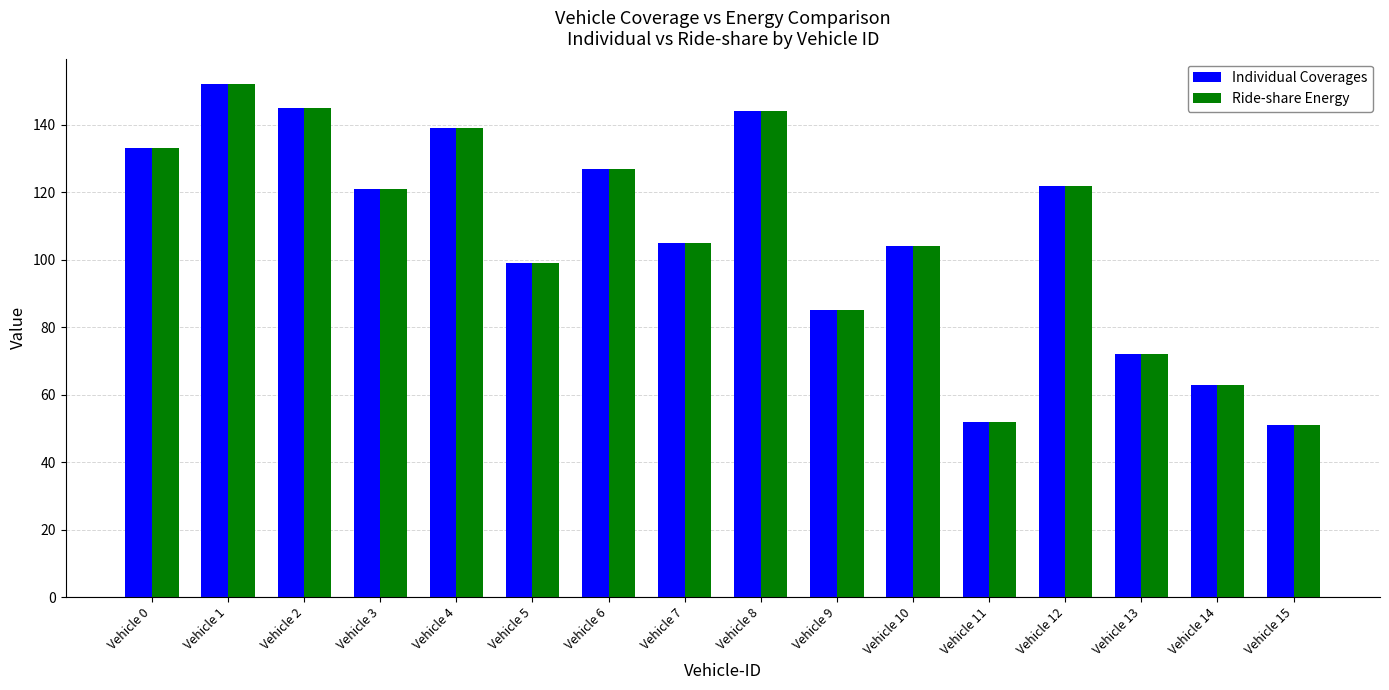

What is the maximum value for Ride-share Energy?

152